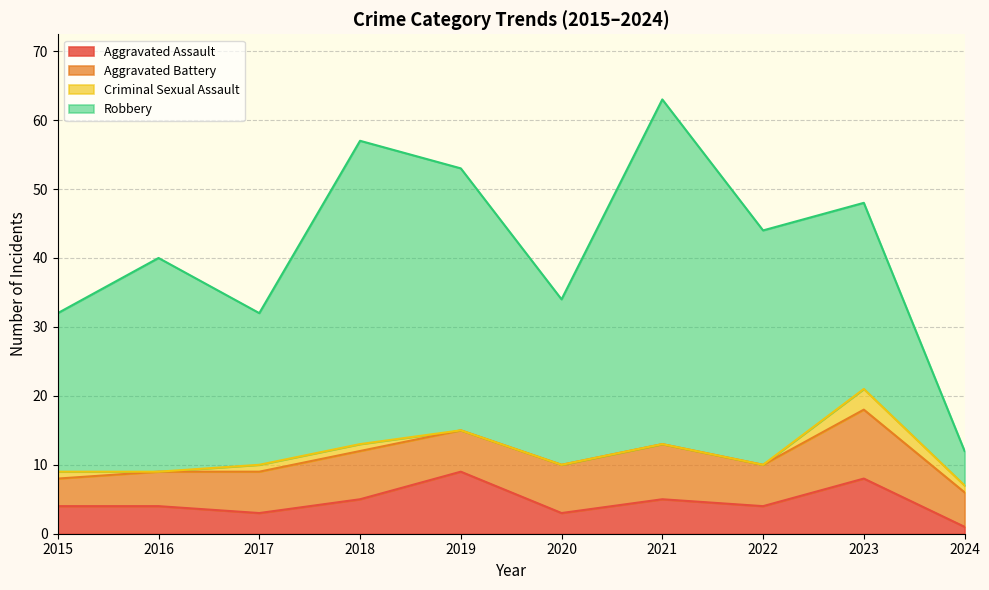

At 2020, list the series in order from largest to smallest.

Robbery, Aggravated Battery, Aggravated Assault, Criminal Sexual Assault